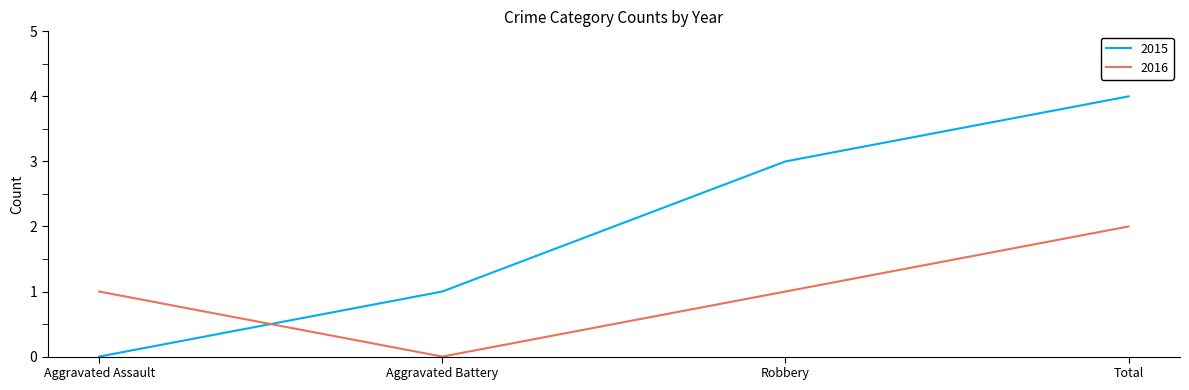

Which series has the widest spread of values?

2015